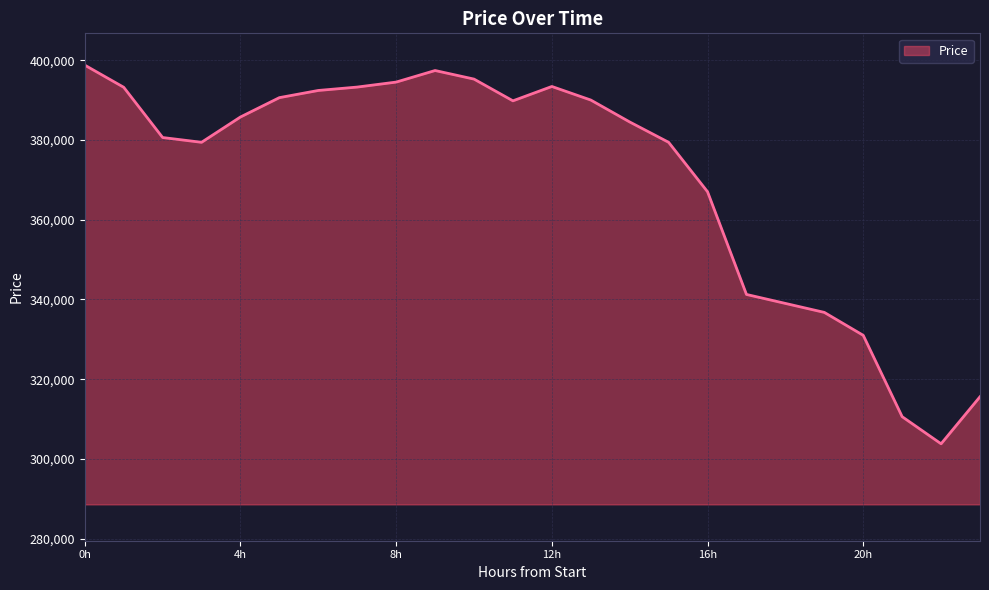

What is the difference between the maximum and minimum values?

94950